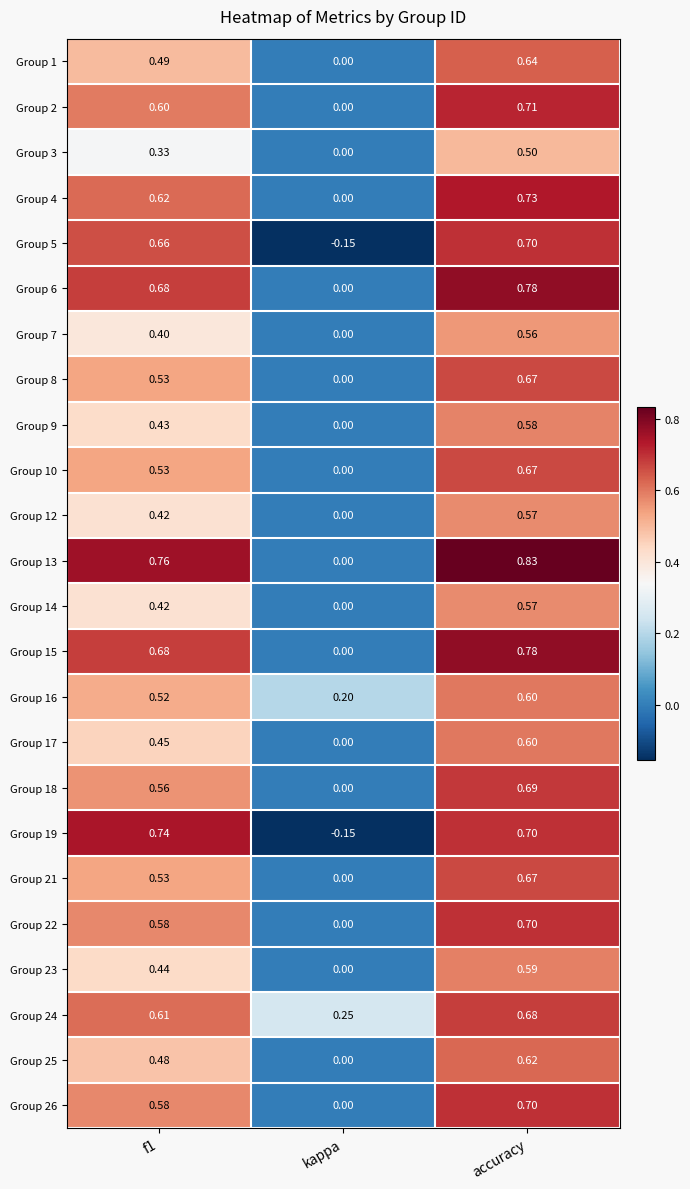

At which category does the chart reach its peak across all series?

accuracy